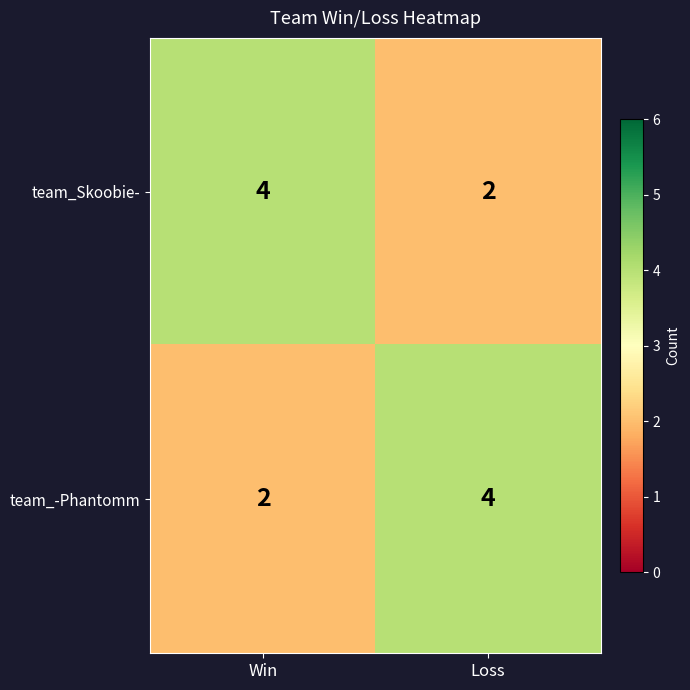

At Loss, list the series in order from largest to smallest.

team_-Phantomm, team_Skoobie-